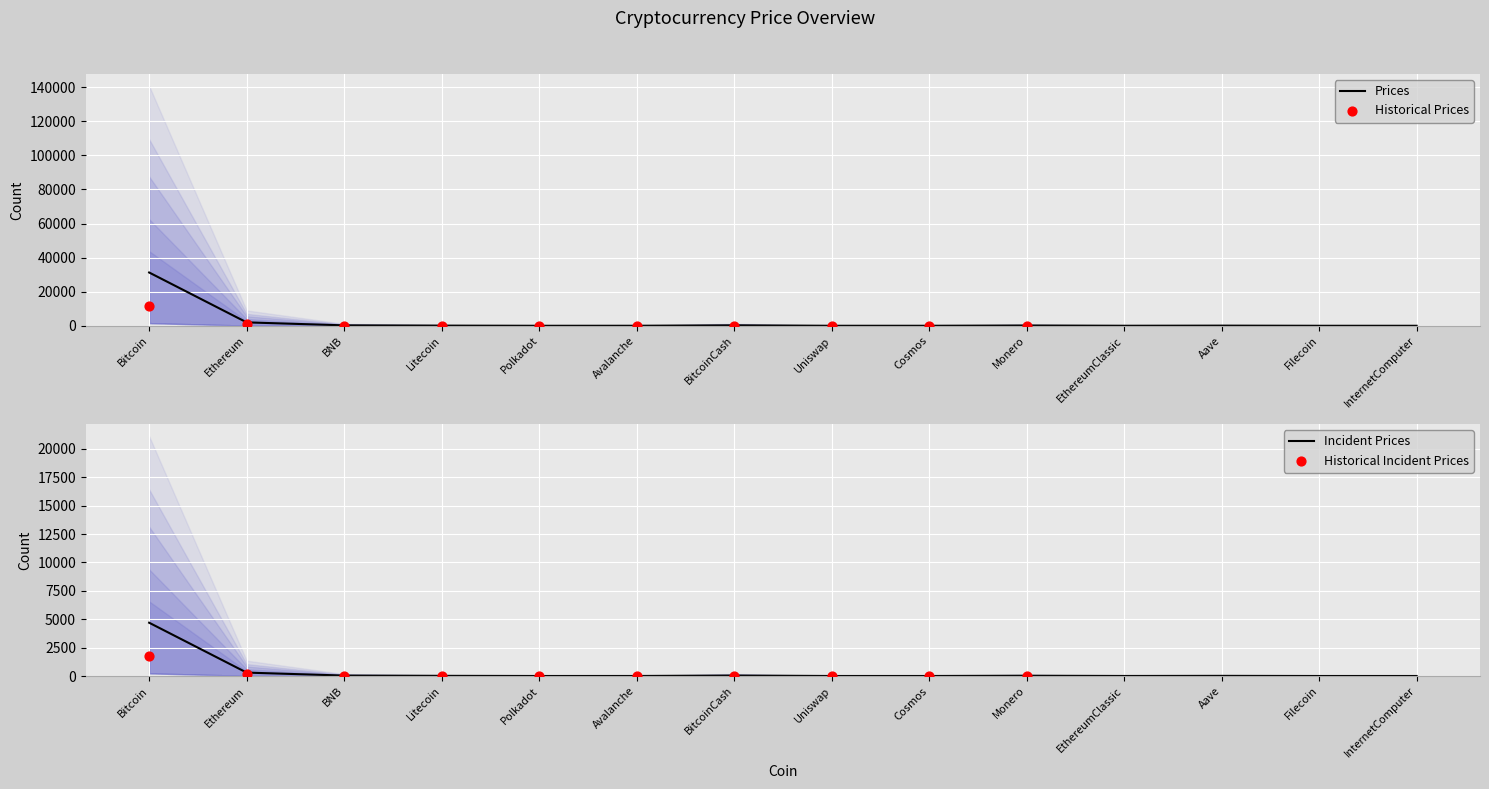

What is the change in value from Cosmos to EthereumClassic?

+9.9